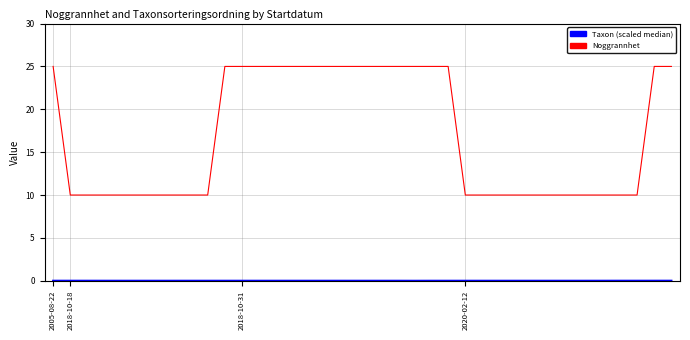

What is the maximum value shown in the chart?

25.0